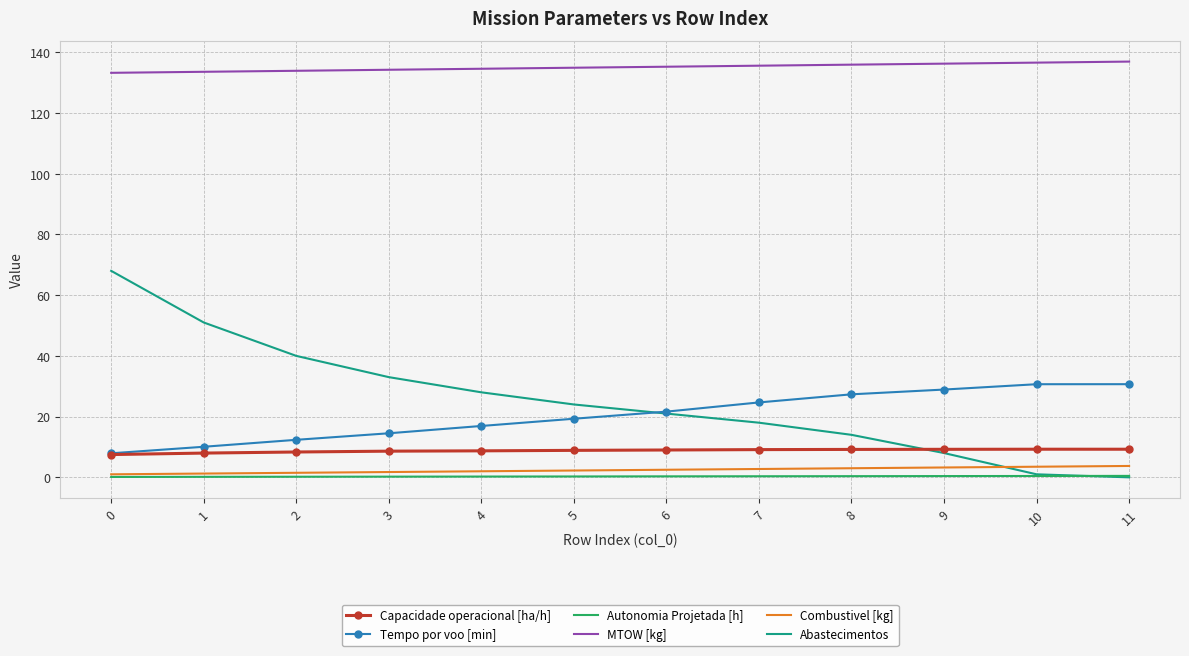

How many intersections are there between Abastecimentos and Tempo por voo [min]?

1